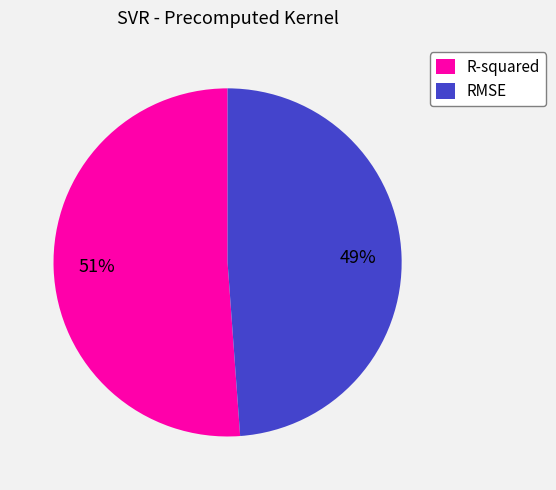

Is there any slice that represents more than half of the pie?

Yes